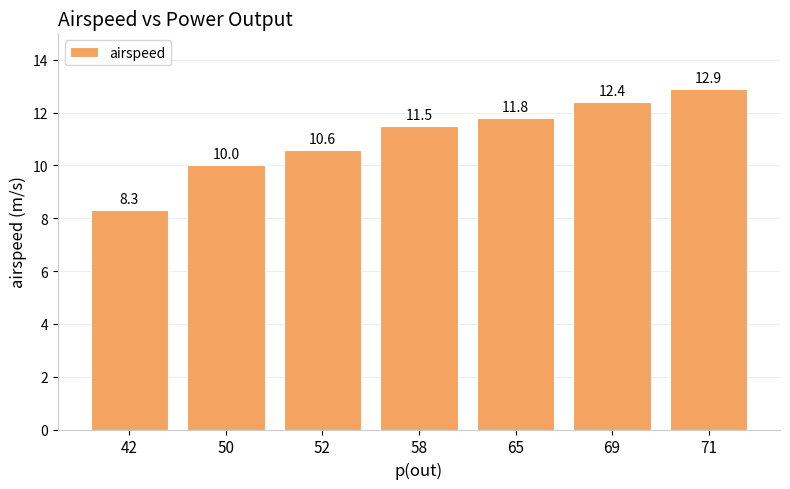

Where does the data first go above 11?

58